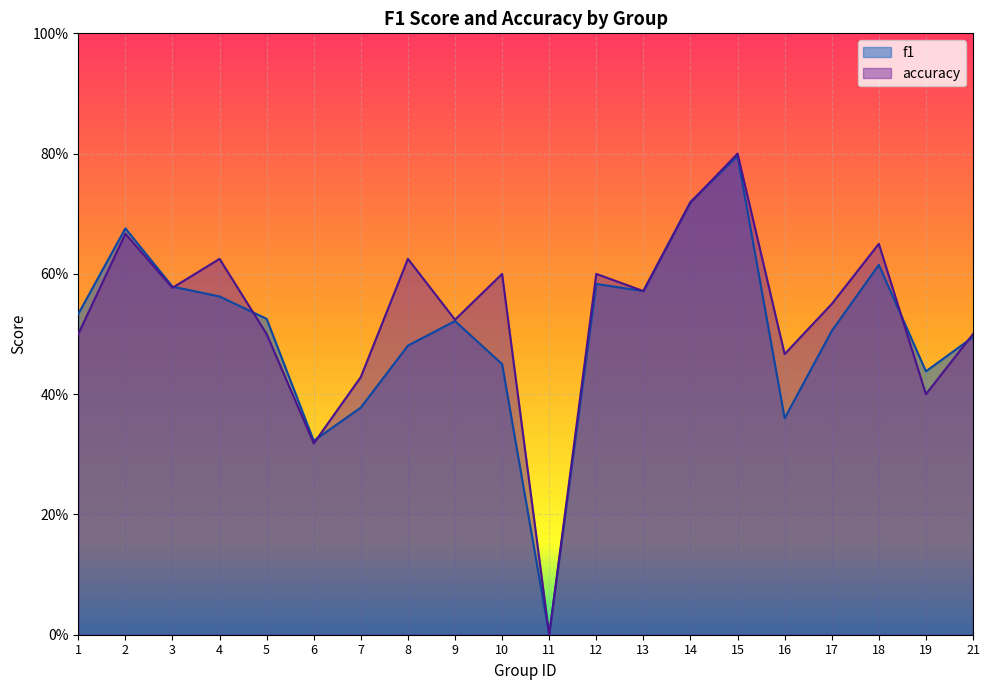

Which series has the widest spread of values?

accuracy